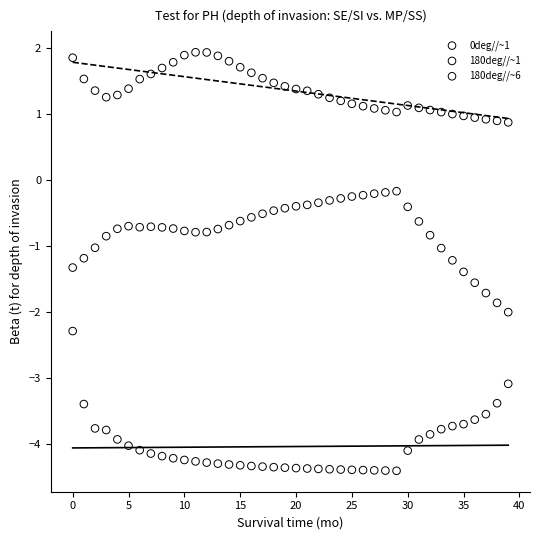

Which series has the largest Y range (max minus min)?

0deg//~1